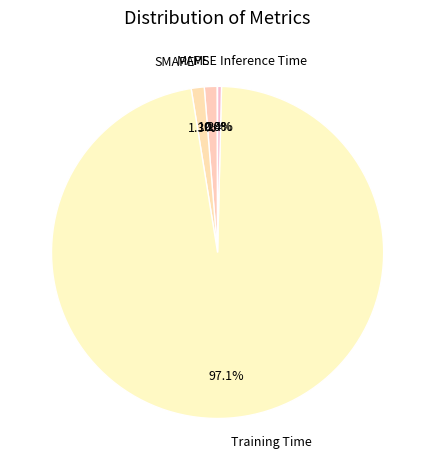

What is the majority slice?

Training Time